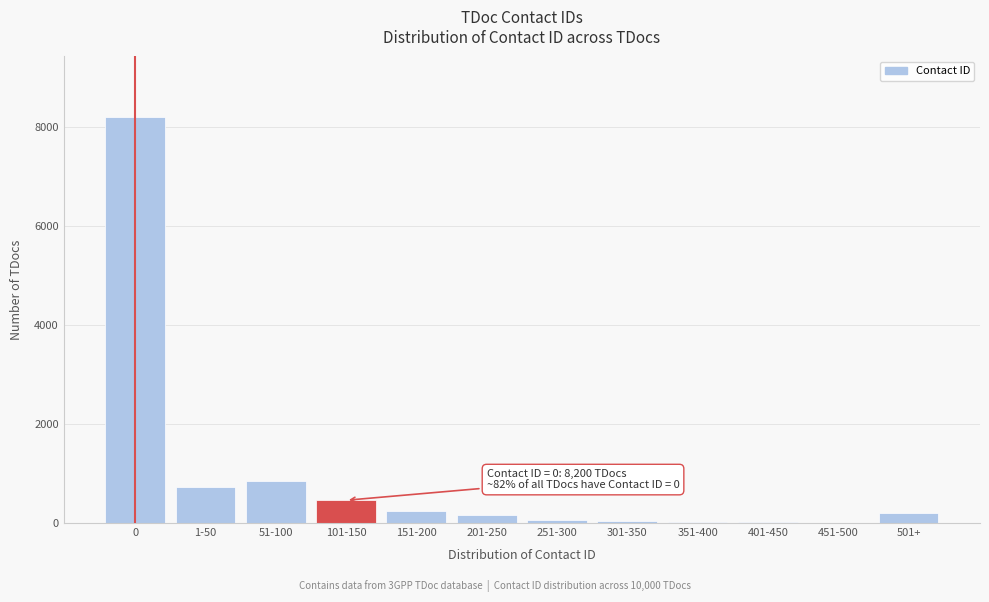

The value at 51-100 is 840. True or false?

True